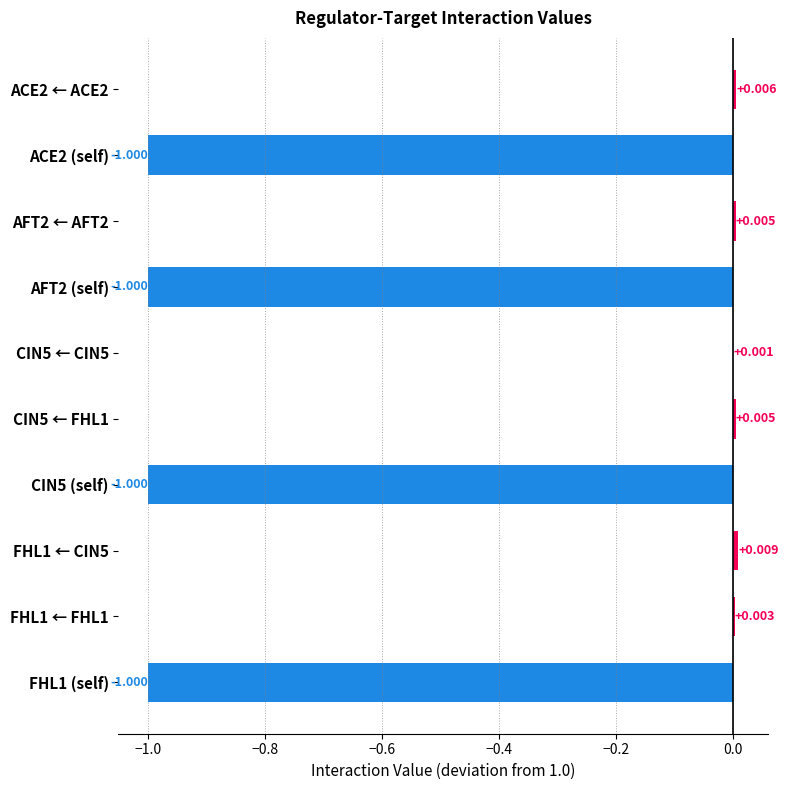

How many categories are shown in the chart?

10